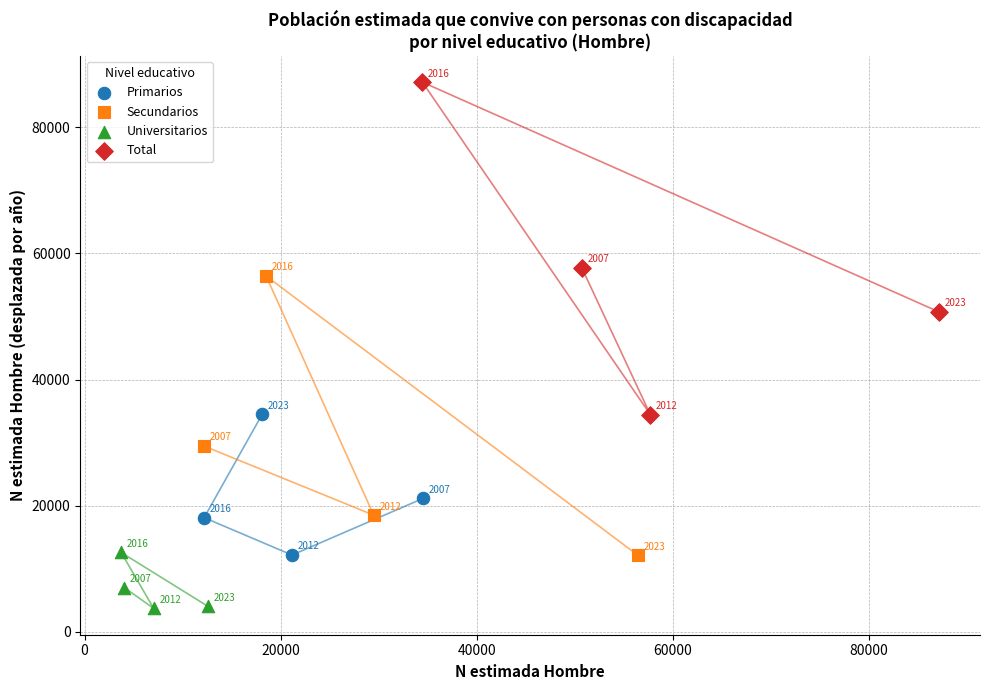

What are all the series names shown in the legend?

Primarios, Secundarios, Universitarios, Total